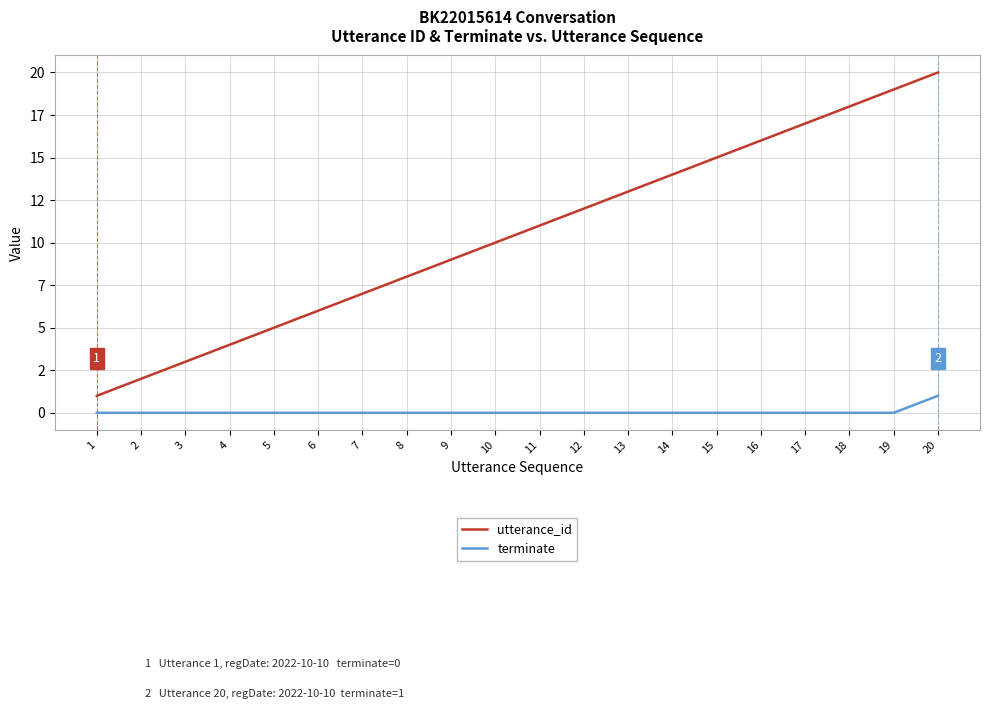

Reading left to right, transcribe all the data shown in this chart.

utterance_id: 1	2	3	4	5	6	7	8	9	10	11	12	13	14	15	16	17	18	19	20
terminate: 0	0	0	0	0	0	0	0	0	0	0	0	0	0	0	0	0	0	0	1